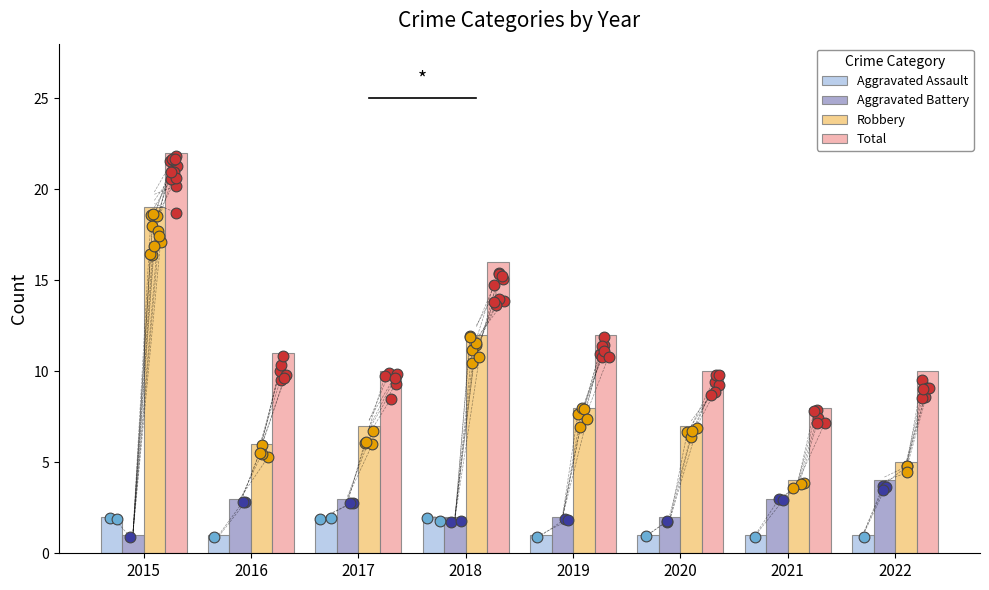

Which series has the widest spread of Y values?

Robbery